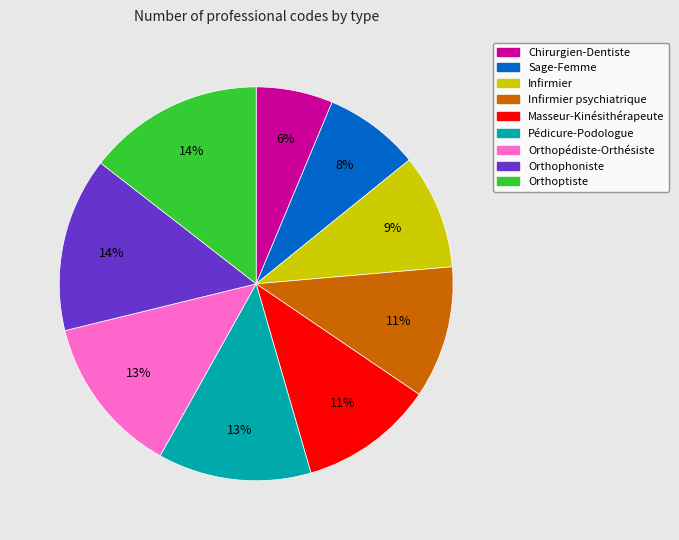

Is there a majority slice in this chart?

No